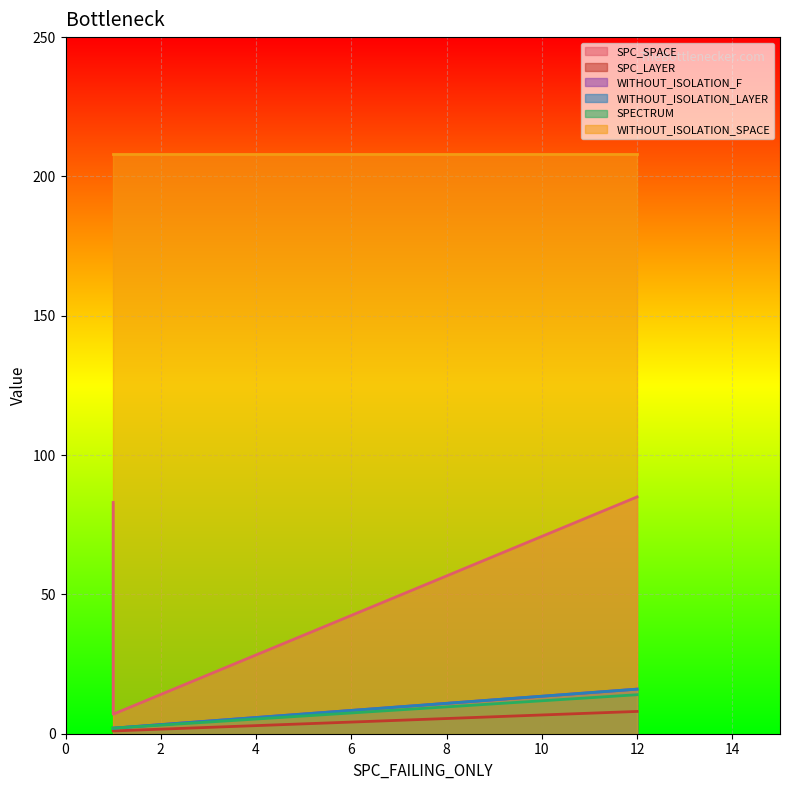

Read the WITHOUT_ISOLATION_F value at 1.

2